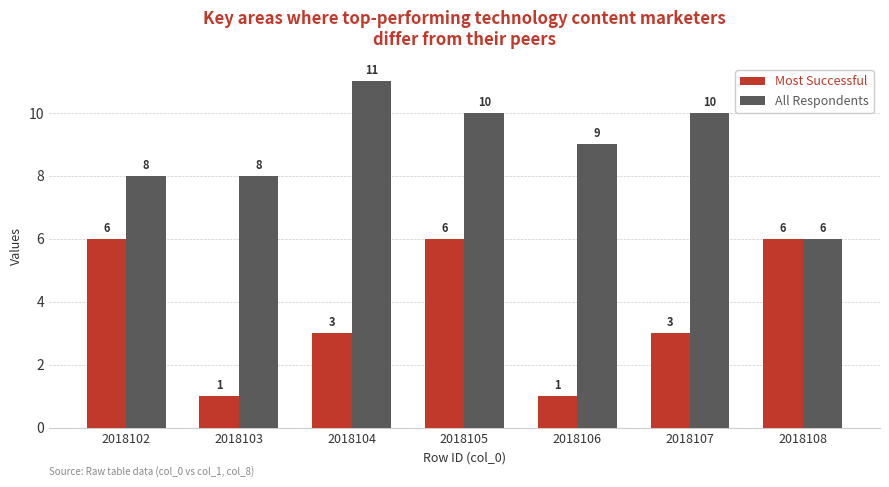

Which category has the highest value across all series?

2018104